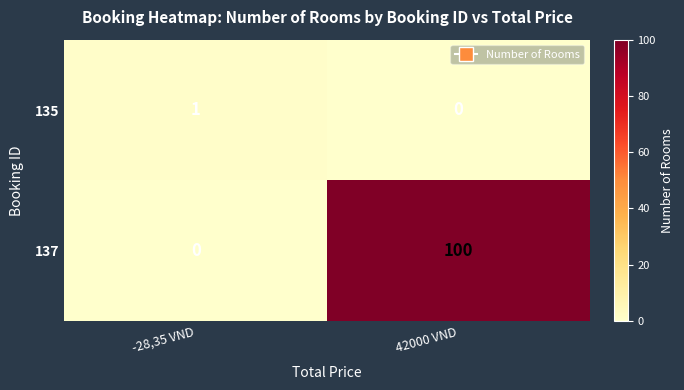

What is the maximum value shown in the chart?

100